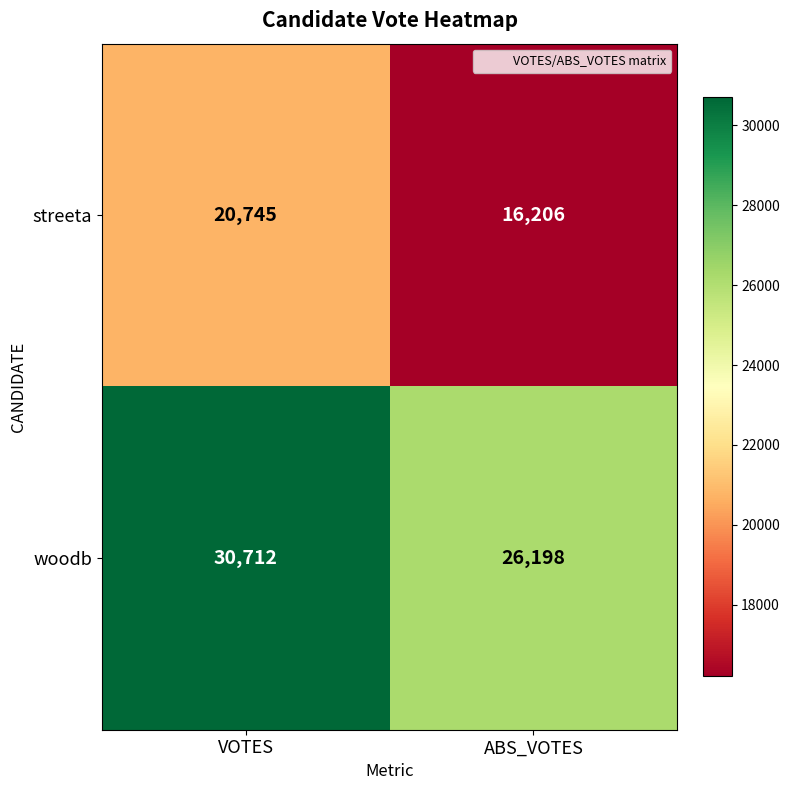

List the series in order of their peak value, lowest first.

streeta, woodb